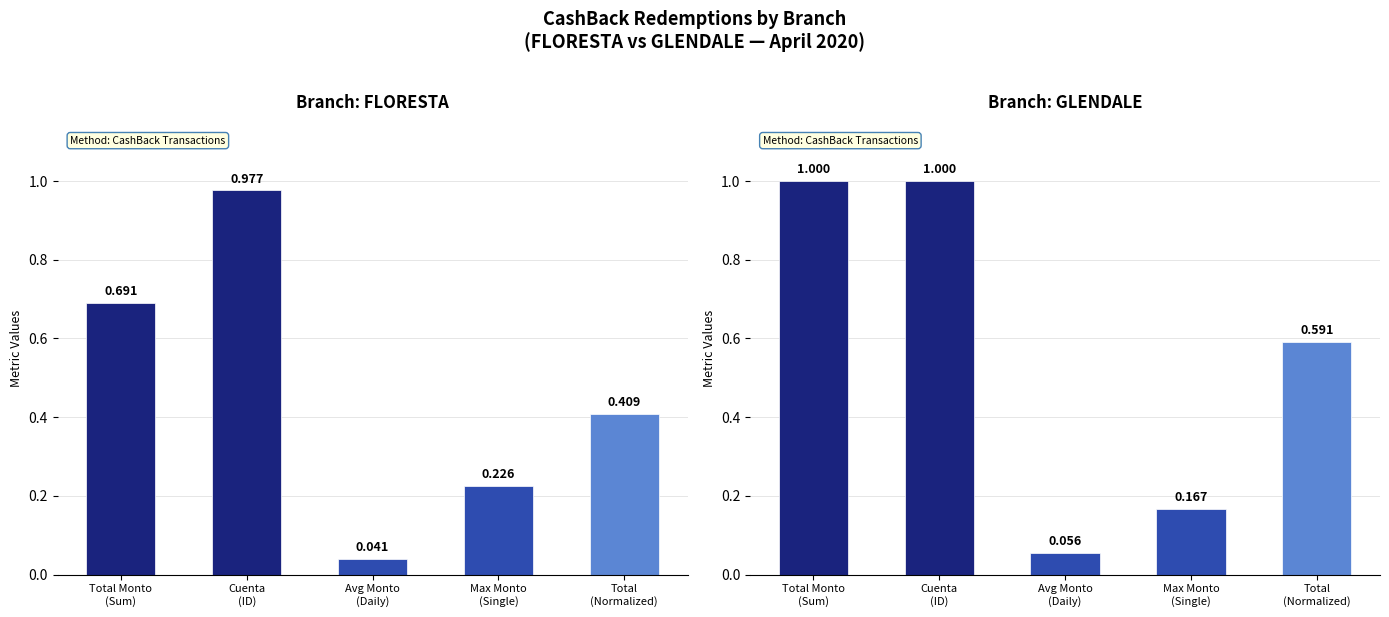

What is the minimum value for GLENDALE?

0.1